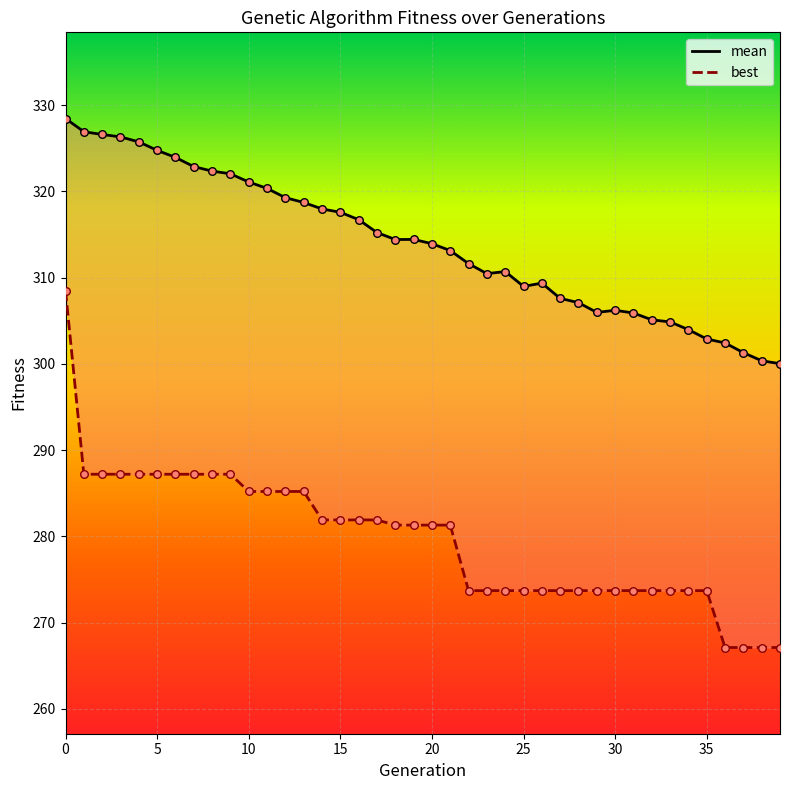

What is the total value across all series at 17?

597.1